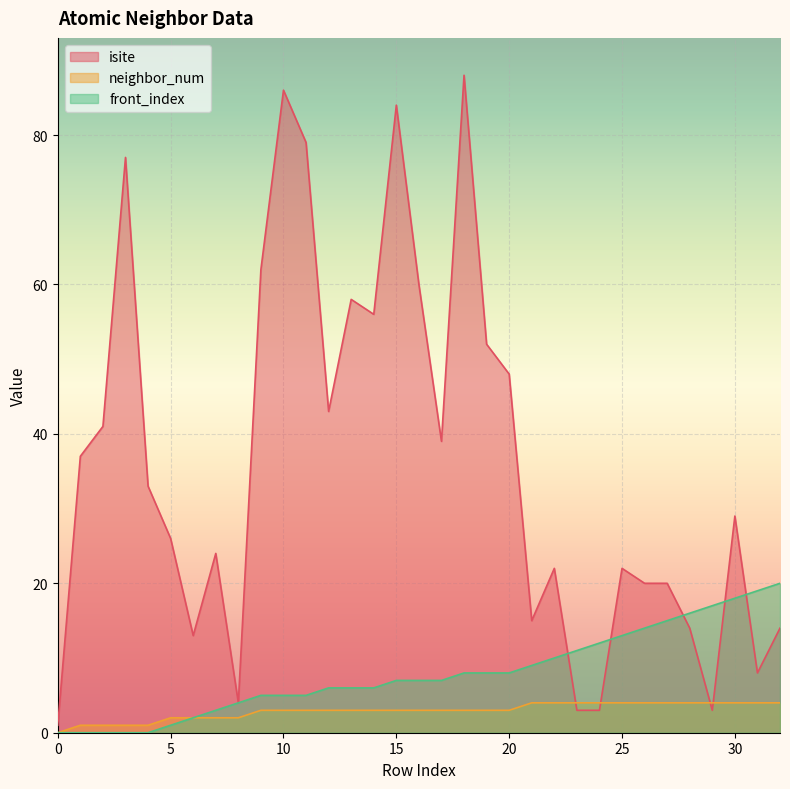

Which series has the largest total across all categories?

isite